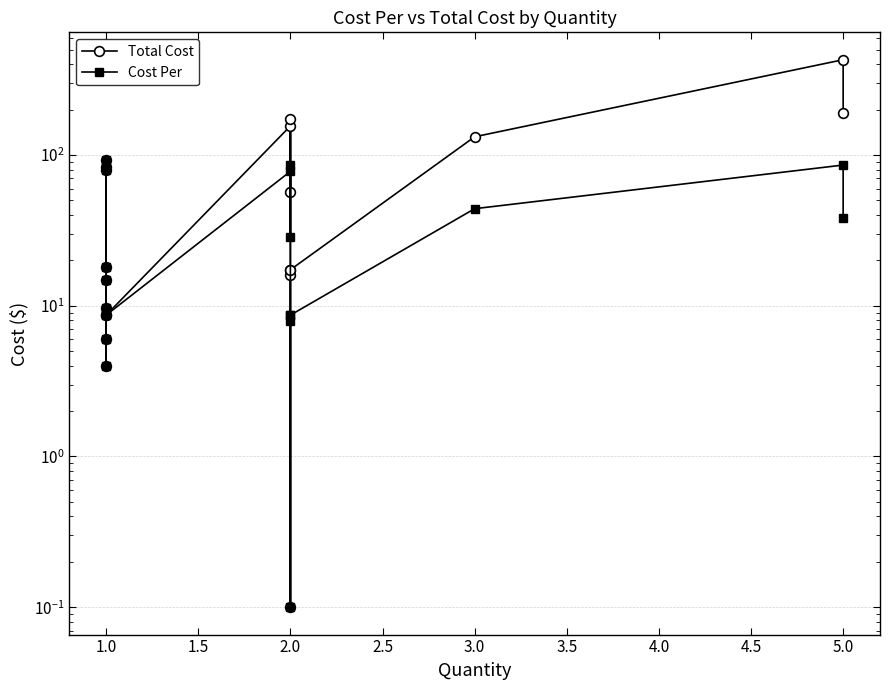

Does the chart display data point markers on the line(s)?

Yes